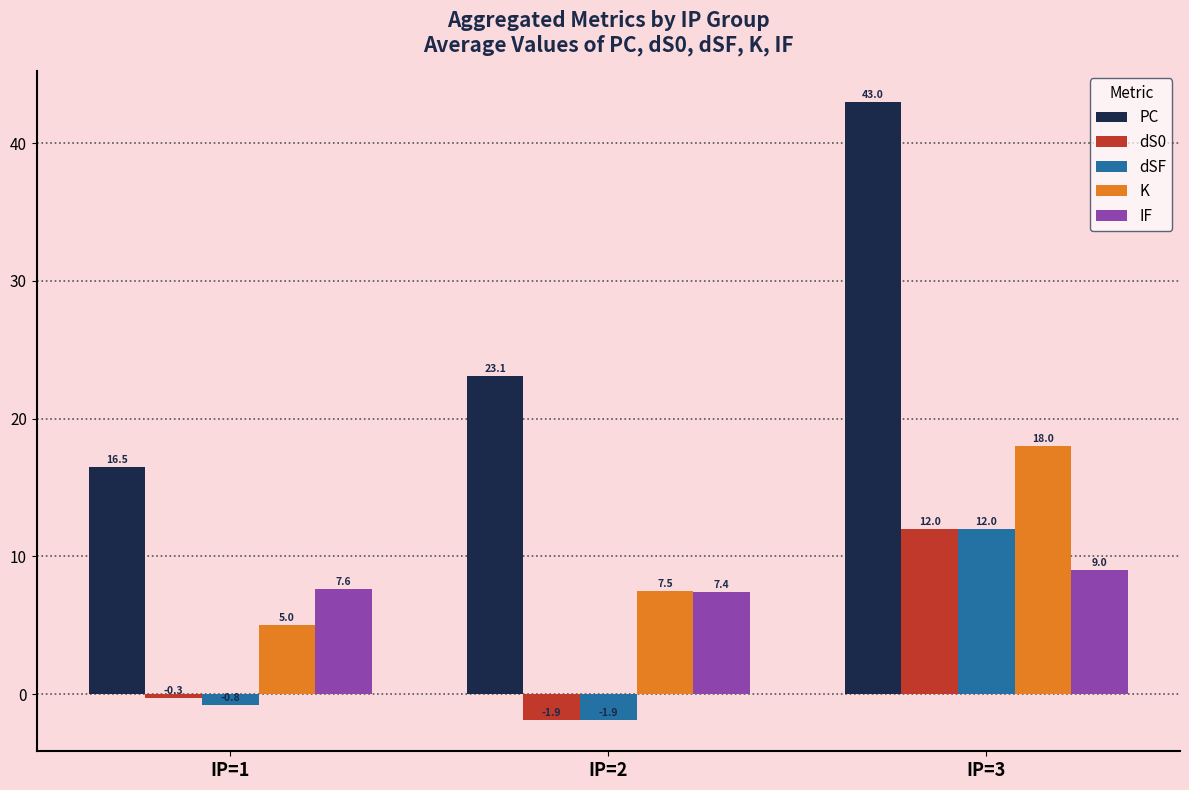

At which category is the sum across all series the highest?

IP=3